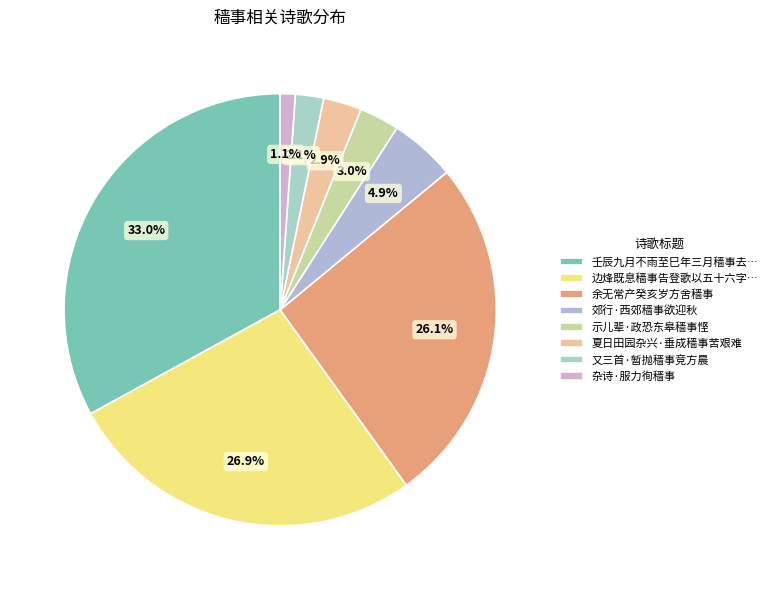

Which slice is the smallest?

杂诗·服力徇穑事